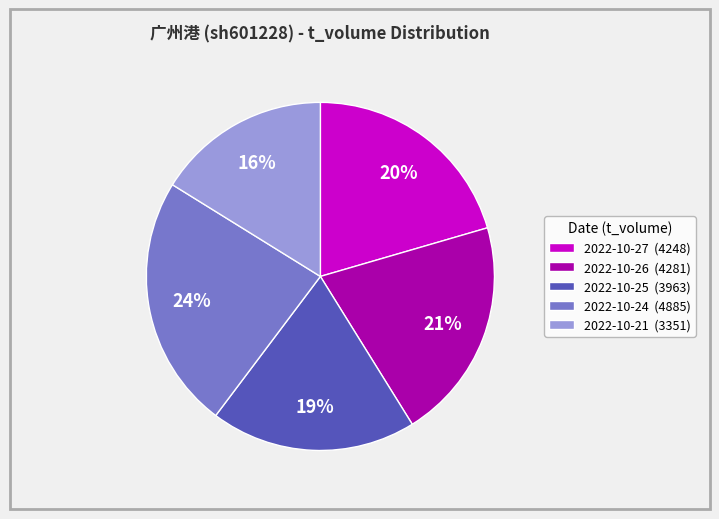

Does any single category account for the majority?

No